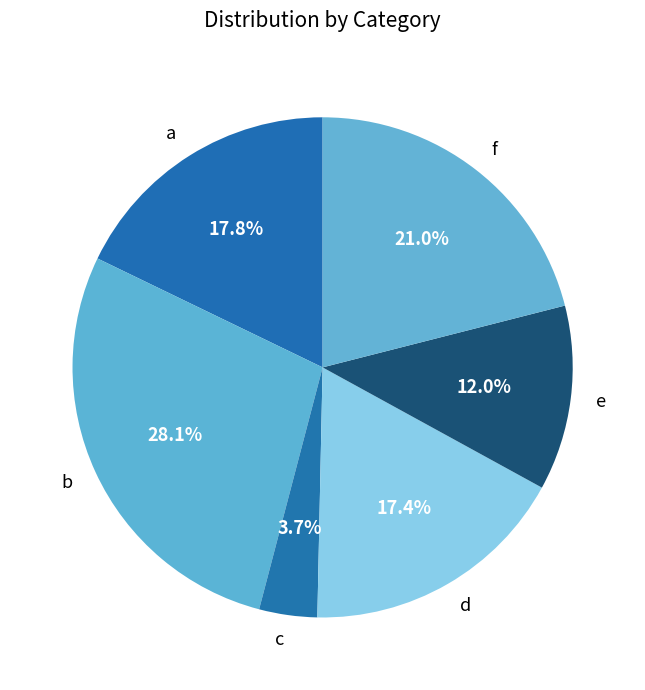

What percentage is the f slice, to the nearest percent?

21%